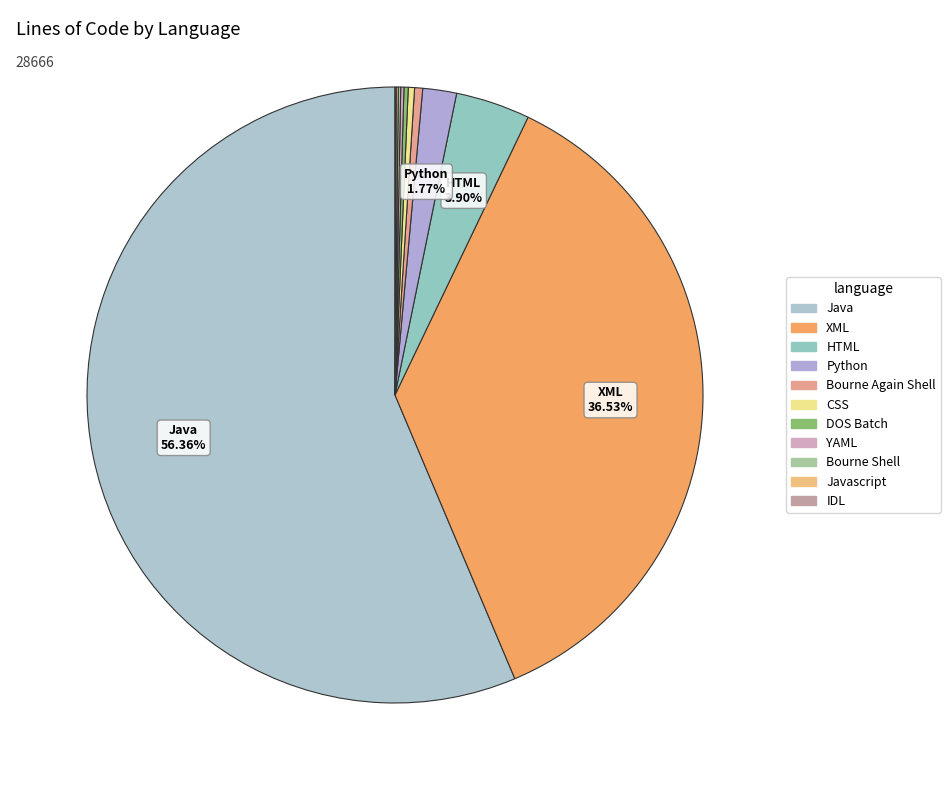

What is the smallest slice in the pie chart?

IDL